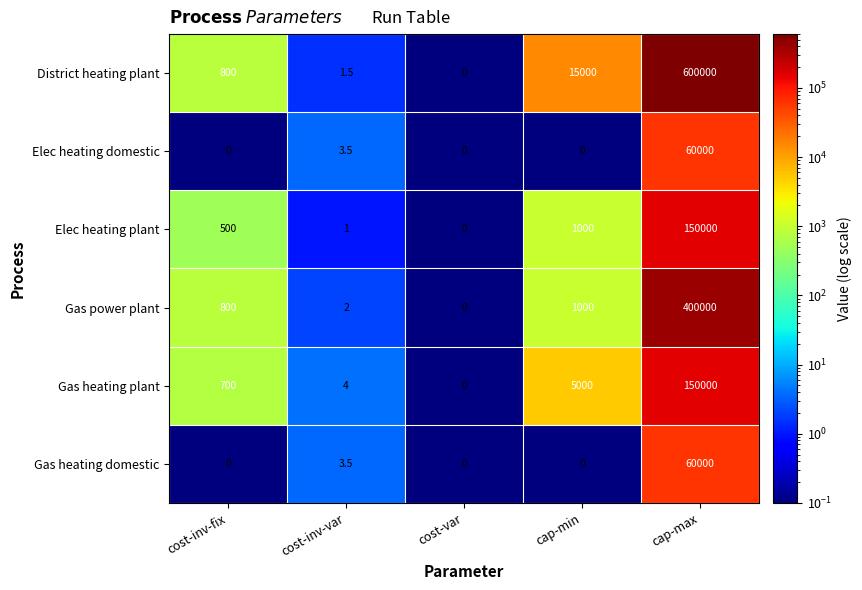

At which label does Elec heating plant reach its peak?

cap-max